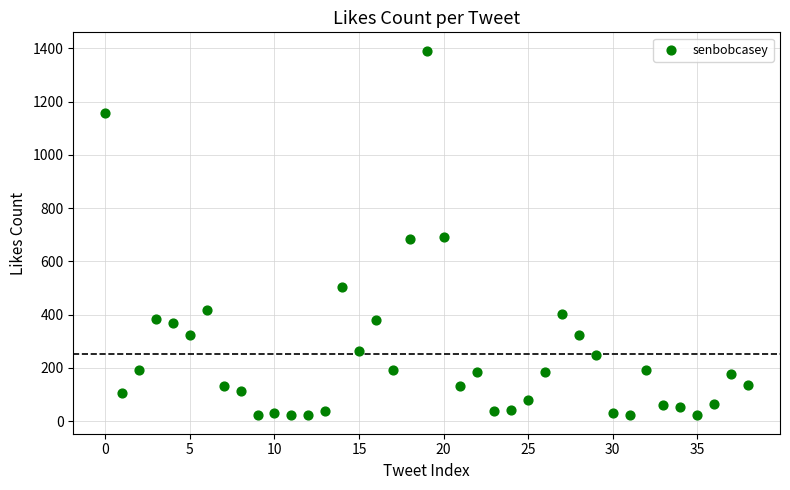

What is the range of Y values (max minus min)?

1371